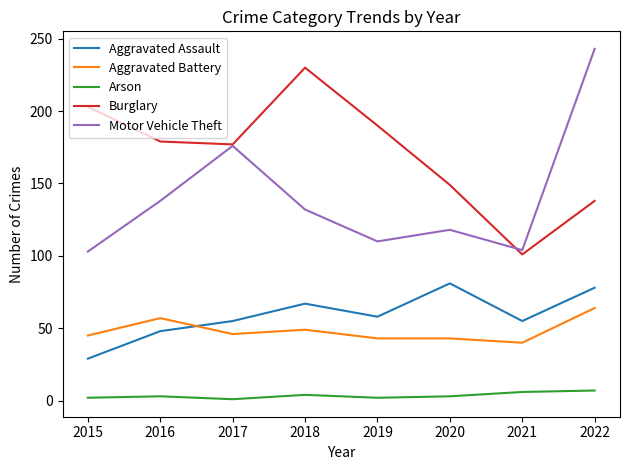

List the series in order of their peak value, lowest first.

Arson, Aggravated Battery, Aggravated Assault, Burglary, Motor Vehicle Theft